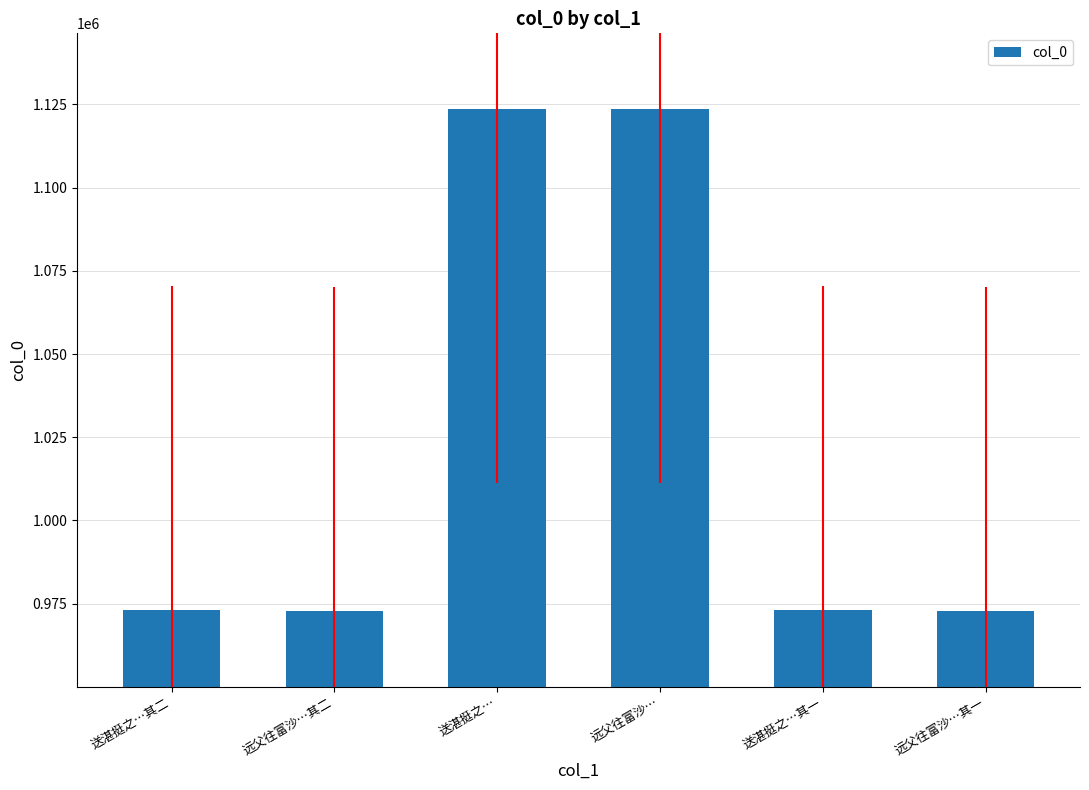

What is the minimum value shown in the chart?

972771